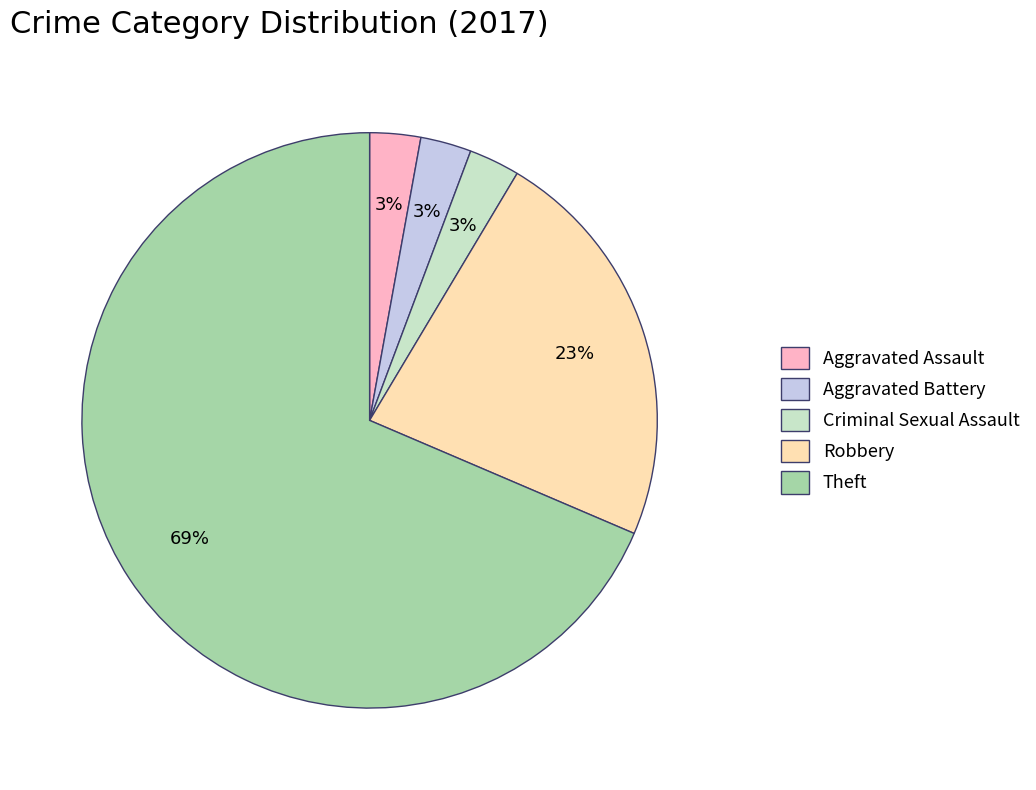

To the nearest percent, what is the average slice percentage?

20%